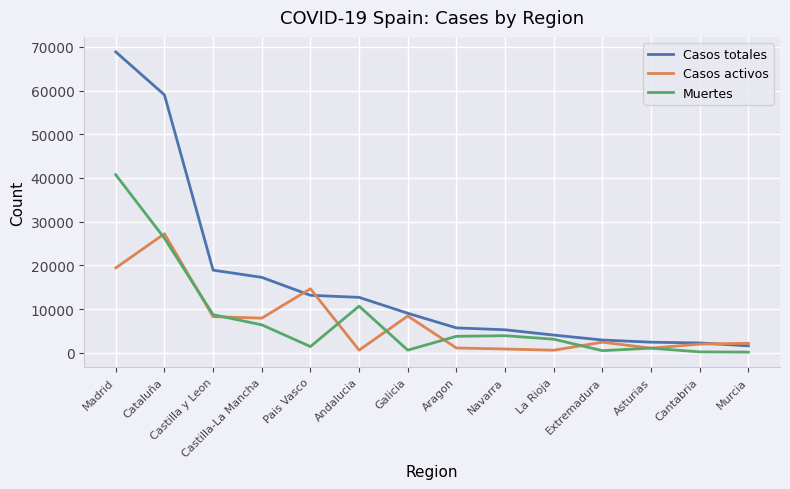

List the series in order of their peak value, highest first.

Casos totales, Muertes, Casos activos